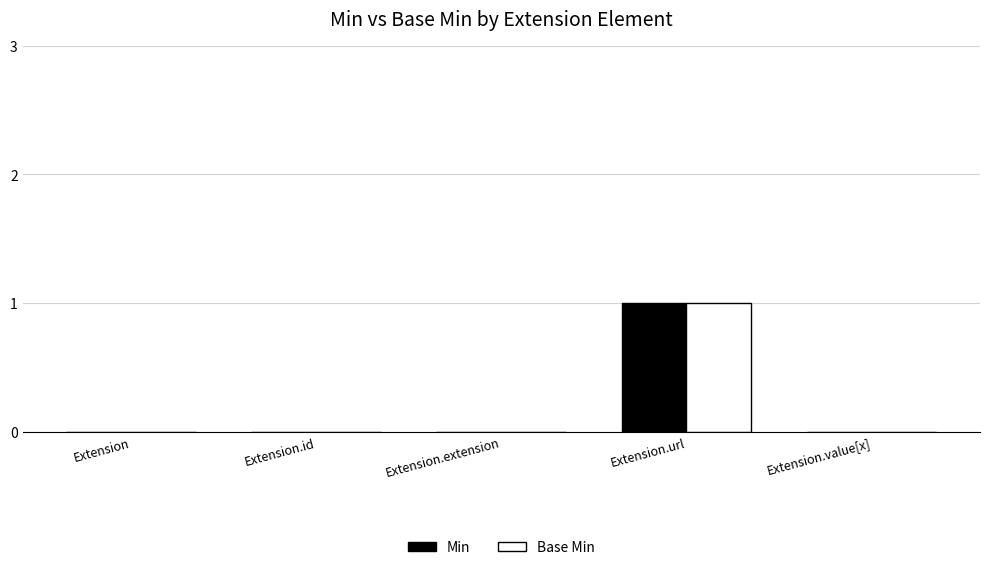

At which label does Min reach its peak?

Extension.url